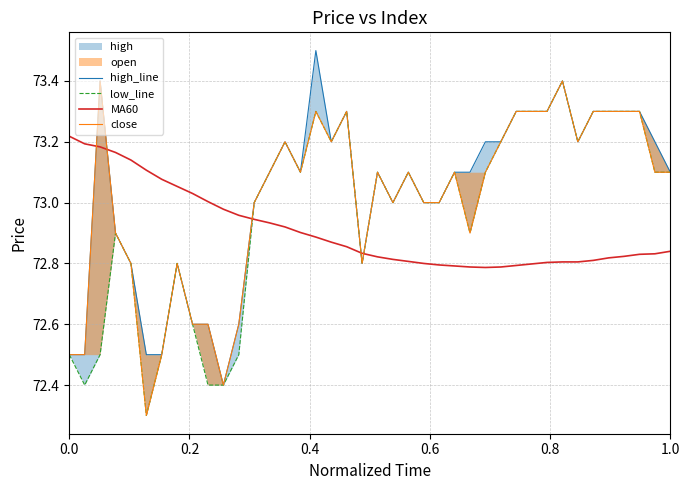

At how many categories does at least one series exceed 73?

33